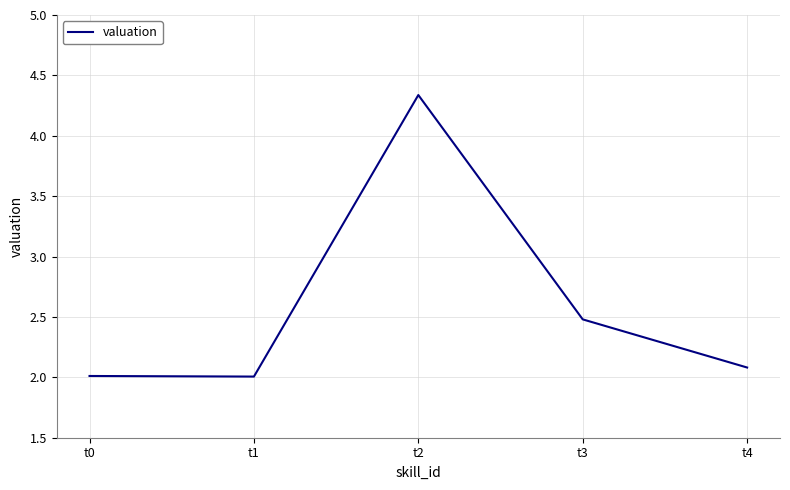

Is it true that the value at t1 is 2.0?

True